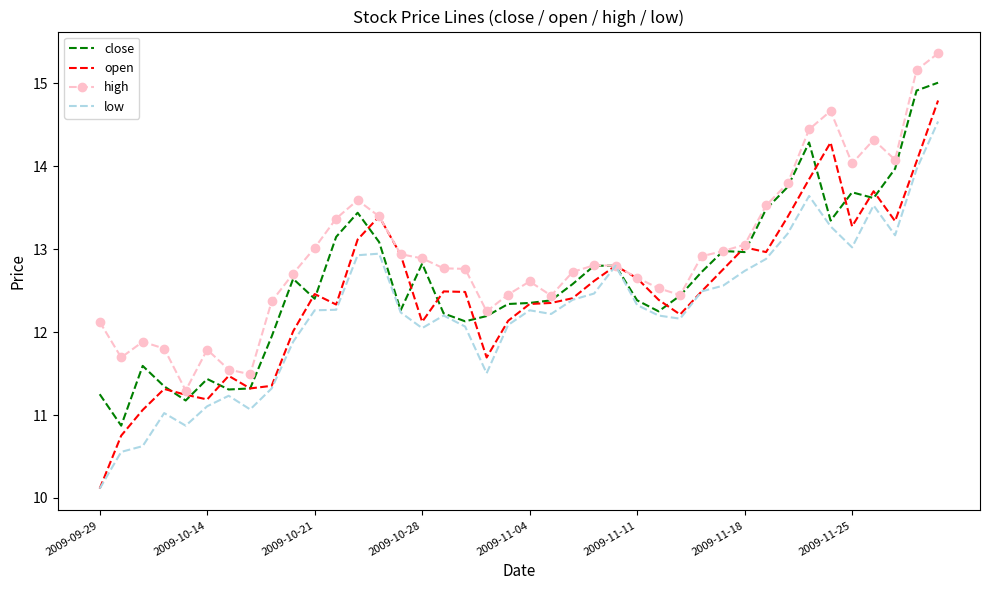

What is the maximum value shown in the chart?

15.4